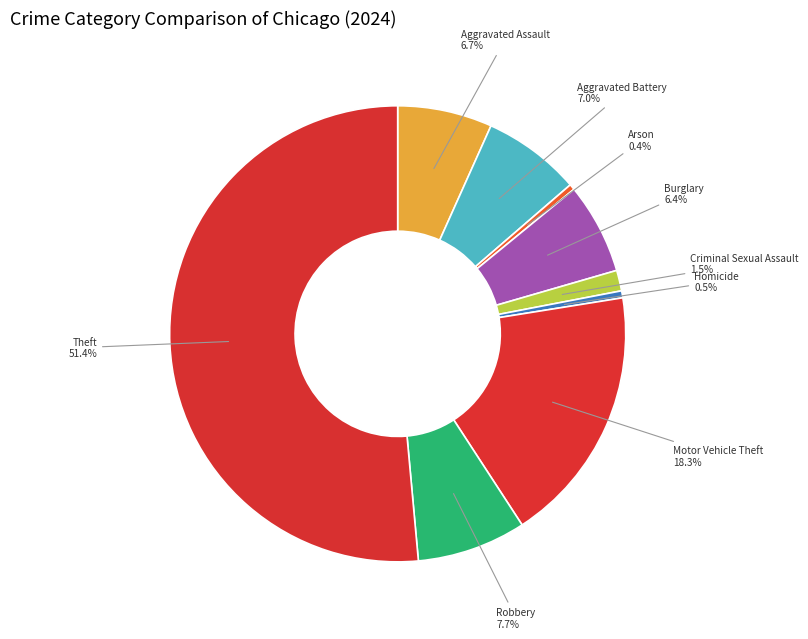

Count the number of slices in the pie.

9